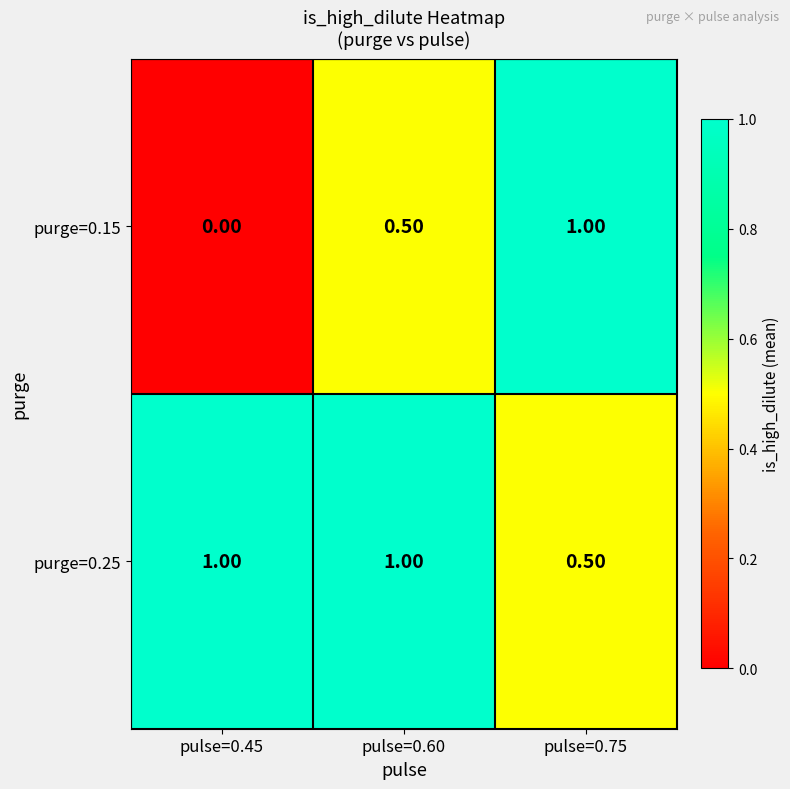

What is the sum of the purge=0.25 values at pulse=0.75 and pulse=0.45?

1.5